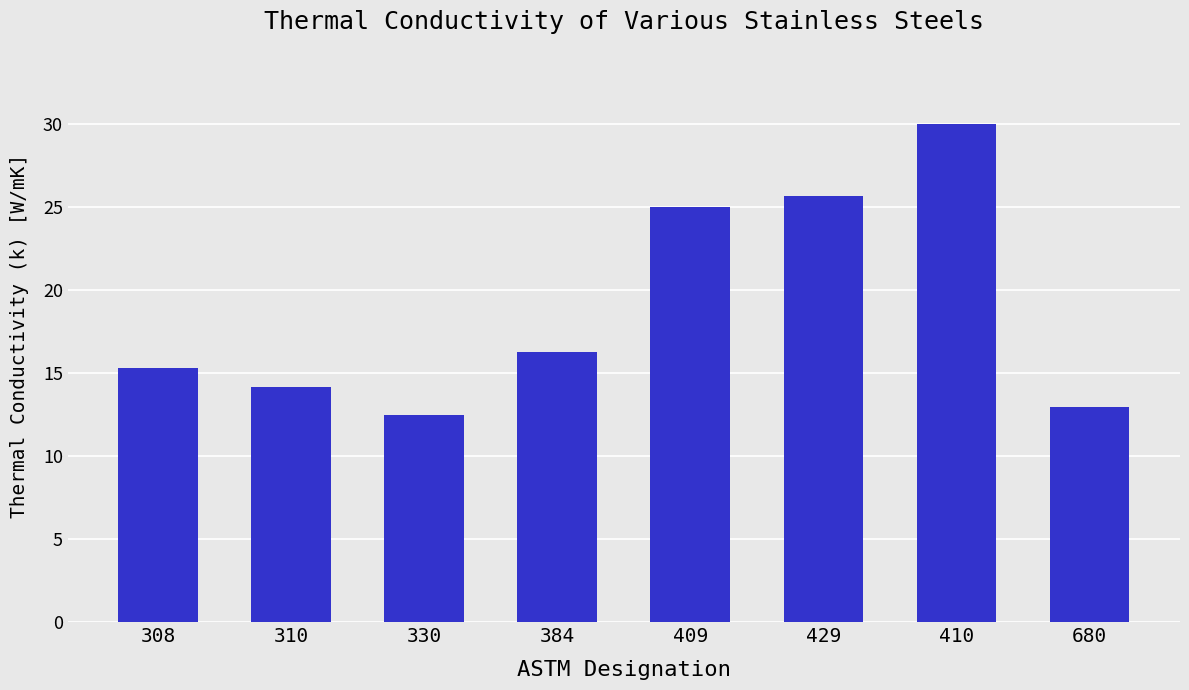

Reading left to right, transcribe all the data shown in this chart.

308=15.3	310=14.2	330=12.5	384=16.3	409=25.0	429=25.7	410=30.0	680=13.0